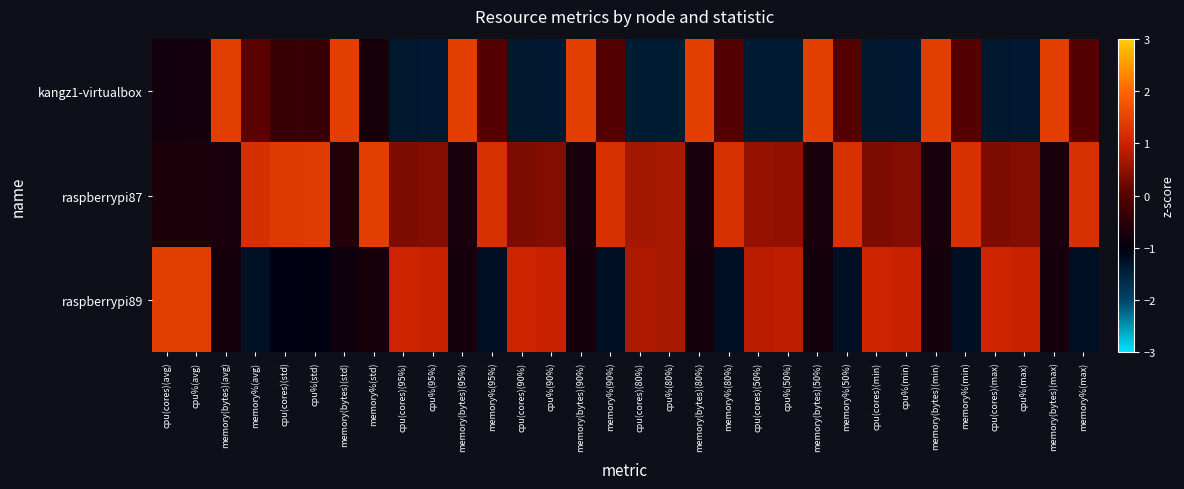

Reading left to right, extract all data points from this chart.

kangz1-virtualbox: cpu(cores)(avg)=-0.8	cpu%(avg)=-0.8	memory(bytes)(avg)=1.4	memory%(avg)=0.1	cpu(cores)(std)=-0.3	cpu%(std)=-0.4	memory(bytes)(std)=1.4	memory%(std)=-0.7	cpu(cores)(95%)=-1.4	cpu%(95%)=-1.4	memory(bytes)(95%)=1.4	memory%(95%)=0.0	cpu(cores)(90%)=-1.4	cpu%(90%)=-1.4	memory(bytes)(90%)=1.4	memory%(90%)=0.0	cpu(cores)(80%)=-1.4	cpu%(80%)=-1.4	memory(bytes)(80%)=1.4	memory%(80%)=0.0	cpu(cores)(50%)=-1.4	cpu%(50%)=-1.4	memory(bytes)(50%)=1.4	memory%(50%)=0.0	cpu(cores)(min)=-1.4	cpu%(min)=-1.4	memory(bytes)(min)=1.4	memory%(min)=0.0	cpu(cores)(max)=-1.4	cpu%(max)=-1.4	memory(bytes)(max)=1.4	memory%(max)=0.0
raspberrypi87: cpu(cores)(avg)=-0.6	cpu%(avg)=-0.7	memory(bytes)(avg)=-0.7	memory%(avg)=1.2	cpu(cores)(std)=1.4	cpu%(std)=1.4	memory(bytes)(std)=-0.6	memory%(std)=1.4	cpu(cores)(95%)=0.3	cpu%(95%)=0.4	memory(bytes)(95%)=-0.7	memory%(95%)=1.2	cpu(cores)(90%)=0.3	cpu%(90%)=0.4	memory(bytes)(90%)=-0.7	memory%(90%)=1.2	cpu(cores)(80%)=0.7	cpu%(80%)=0.7	memory(bytes)(80%)=-0.7	memory%(80%)=1.2	cpu(cores)(50%)=0.5	cpu%(50%)=0.5	memory(bytes)(50%)=-0.7	memory%(50%)=1.2	cpu(cores)(min)=0.3	cpu%(min)=0.4	memory(bytes)(min)=-0.7	memory%(min)=1.2	cpu(cores)(max)=0.3	cpu%(max)=0.4	memory(bytes)(max)=-0.7	memory%(max)=1.2
raspberrypi89: cpu(cores)(avg)=1.4	cpu%(avg)=1.4	memory(bytes)(avg)=-0.7	memory%(avg)=-1.3	cpu(cores)(std)=-1.0	cpu%(std)=-1.0	memory(bytes)(std)=-0.8	memory%(std)=-0.7	cpu(cores)(95%)=1.0	cpu%(95%)=1.0	memory(bytes)(95%)=-0.7	memory%(95%)=-1.2	cpu(cores)(90%)=1.0	cpu%(90%)=1.0	memory(bytes)(90%)=-0.7	memory%(90%)=-1.2	cpu(cores)(80%)=0.7	cpu%(80%)=0.7	memory(bytes)(80%)=-0.7	memory%(80%)=-1.2	cpu(cores)(50%)=0.9	cpu%(50%)=0.9	memory(bytes)(50%)=-0.7	memory%(50%)=-1.2	cpu(cores)(min)=1.0	cpu%(min)=1.0	memory(bytes)(min)=-0.7	memory%(min)=-1.2	cpu(cores)(max)=1.0	cpu%(max)=1.0	memory(bytes)(max)=-0.7	memory%(max)=-1.2